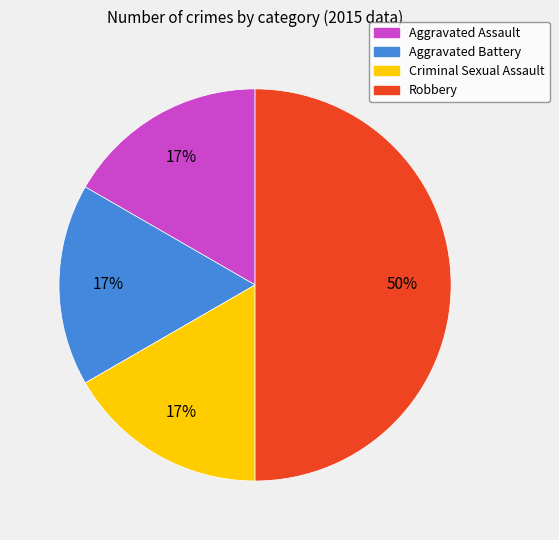

To the nearest percent, what percentage of the pie is Aggravated Assault?

17%